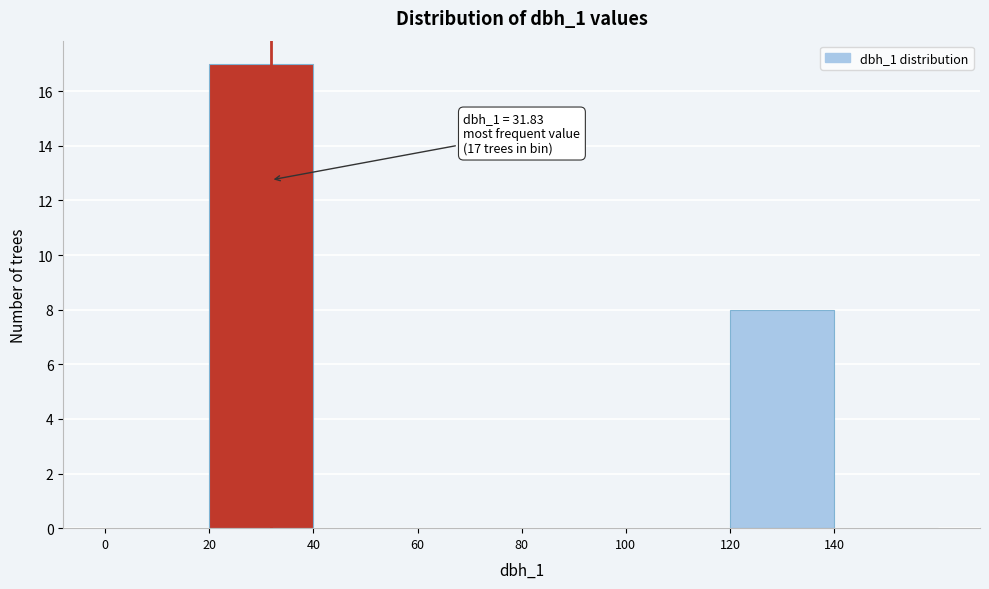

Over which range of the x-axis is the bar tallest?

20 to 40